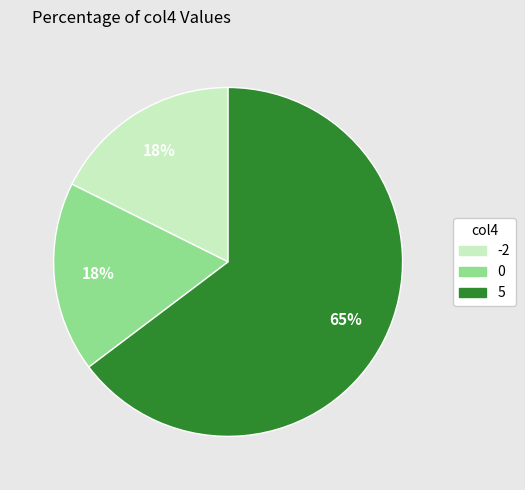

To the nearest percent, what percentage of the pie is 0?

18%